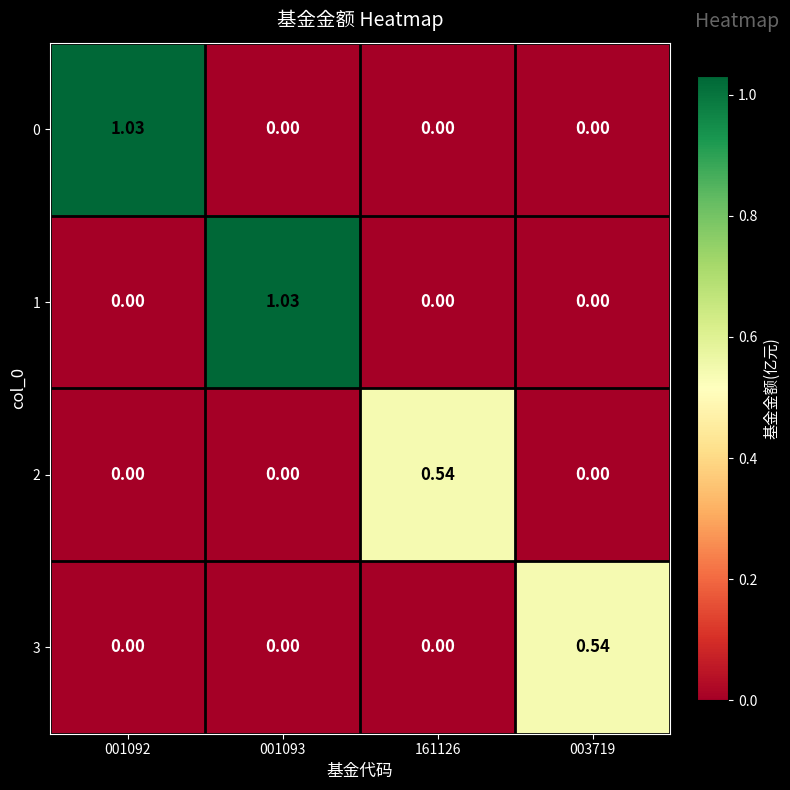

Is the value of 1 at 001093 greater than the value of 3 at 161126?

Yes